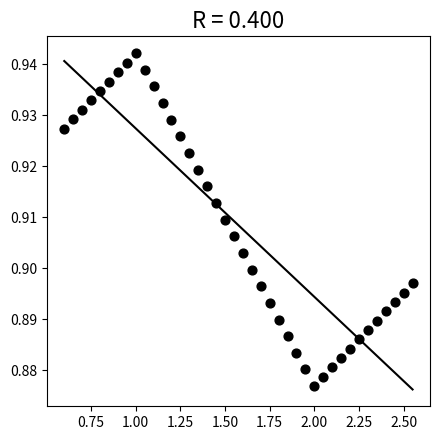

What is the range of X values (max minus min)?

1.9